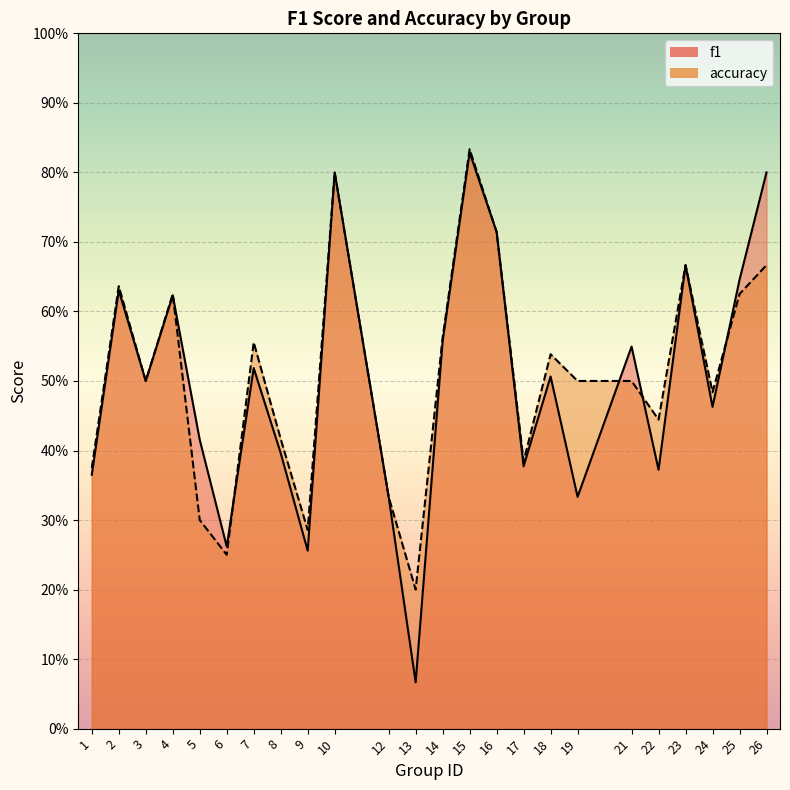

How many data points does each series have?

24